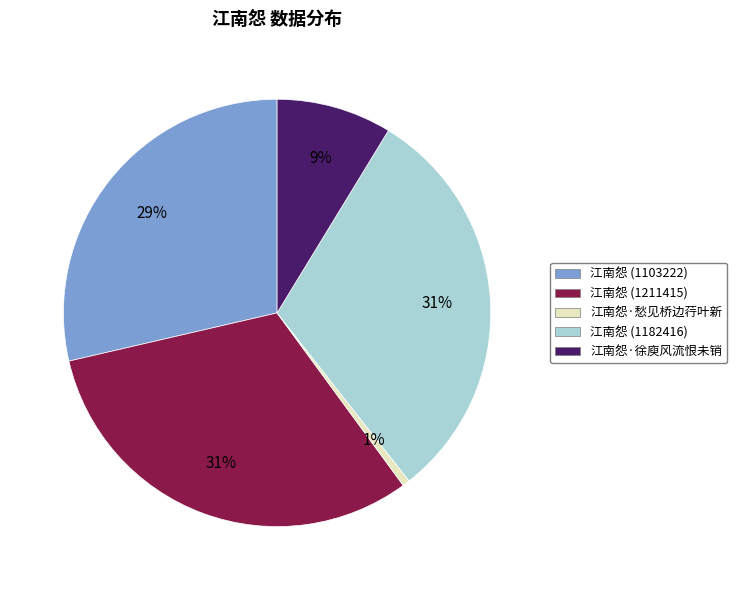

Is there a majority slice in this chart?

No